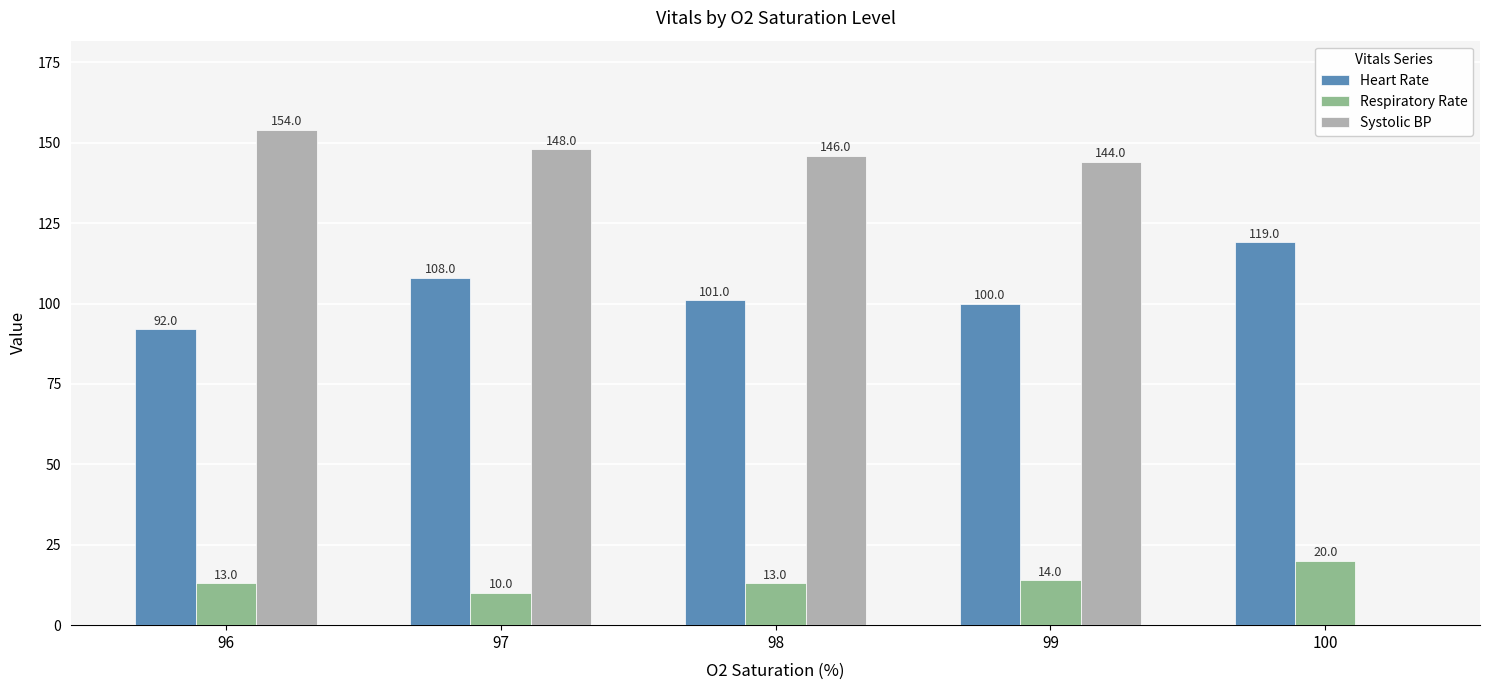

True or false: Heart Rate has a value of 76 at 100.

False